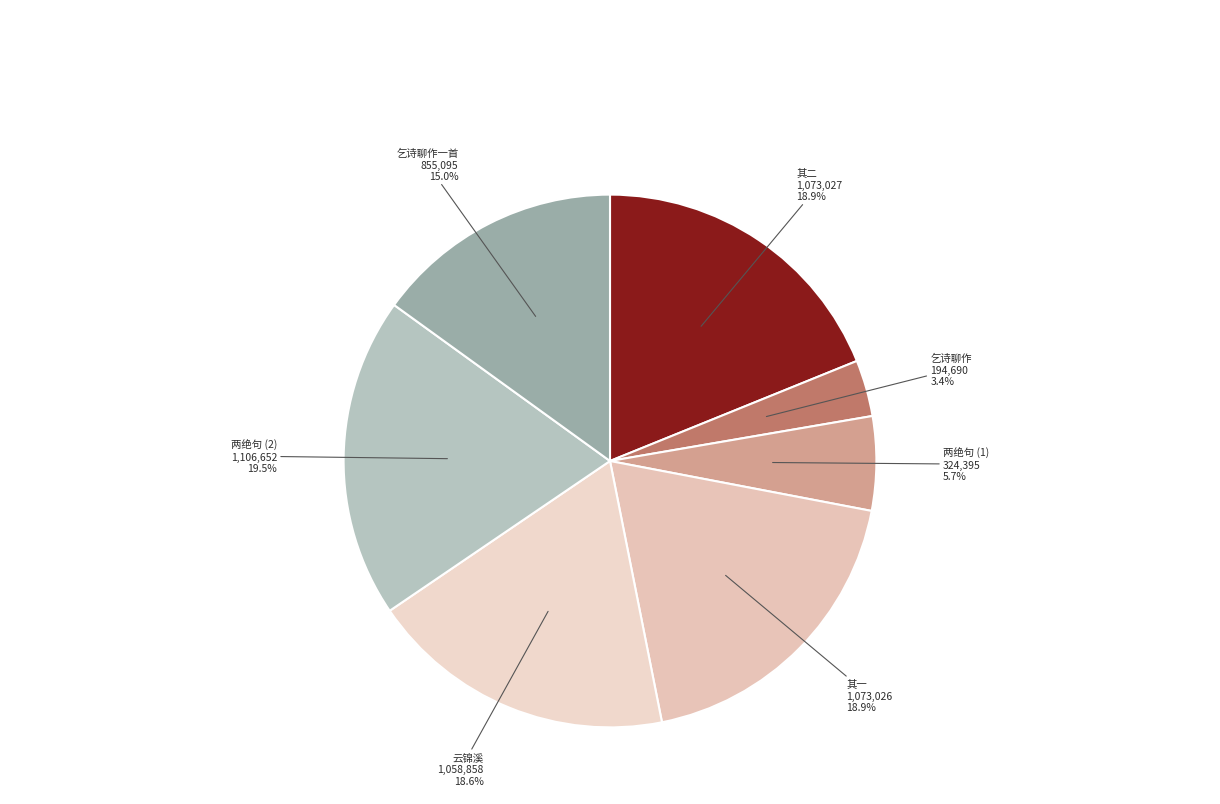

What is the smallest slice in the pie chart?

乞诗聊作